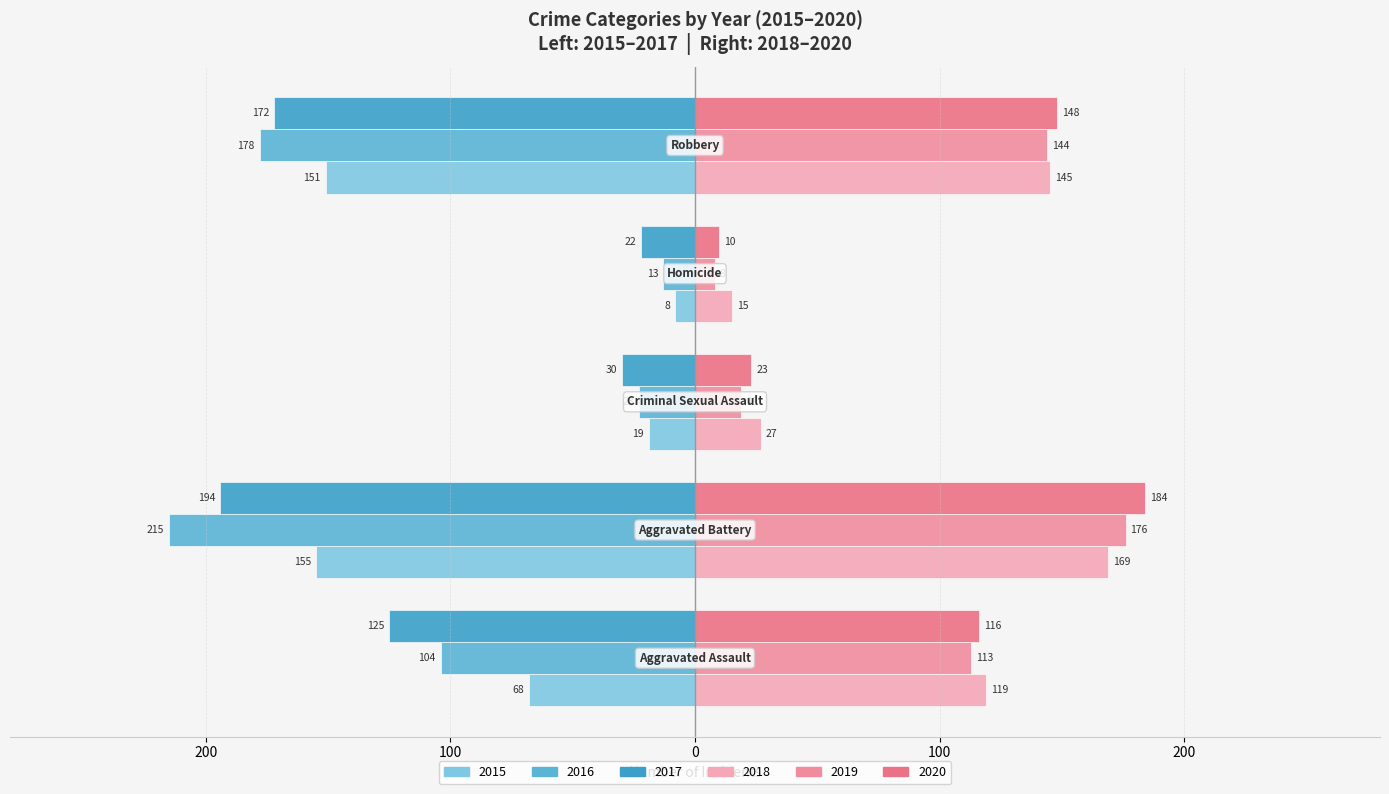

How many bars are there in each group?

6